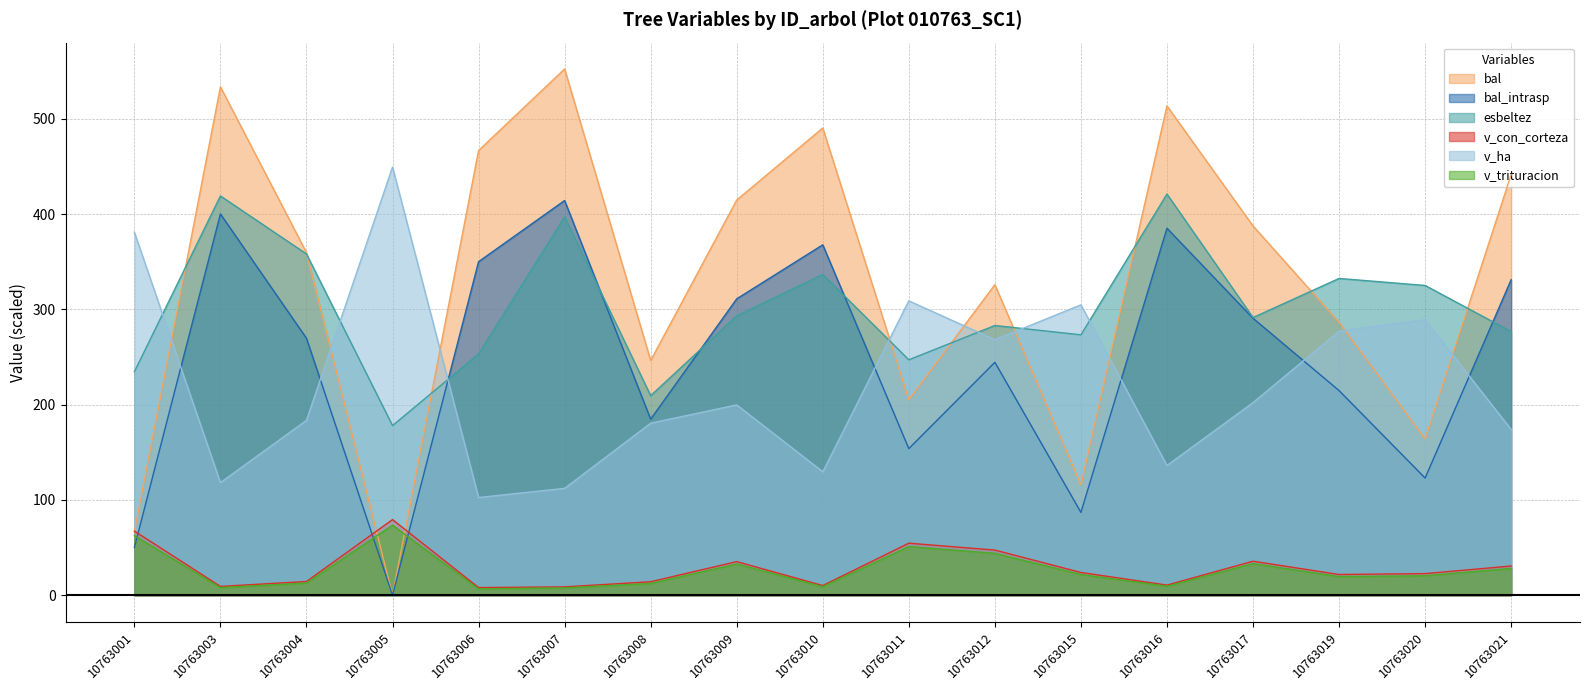

True or false: esbeltez and v_trituracion cross at least once.

False